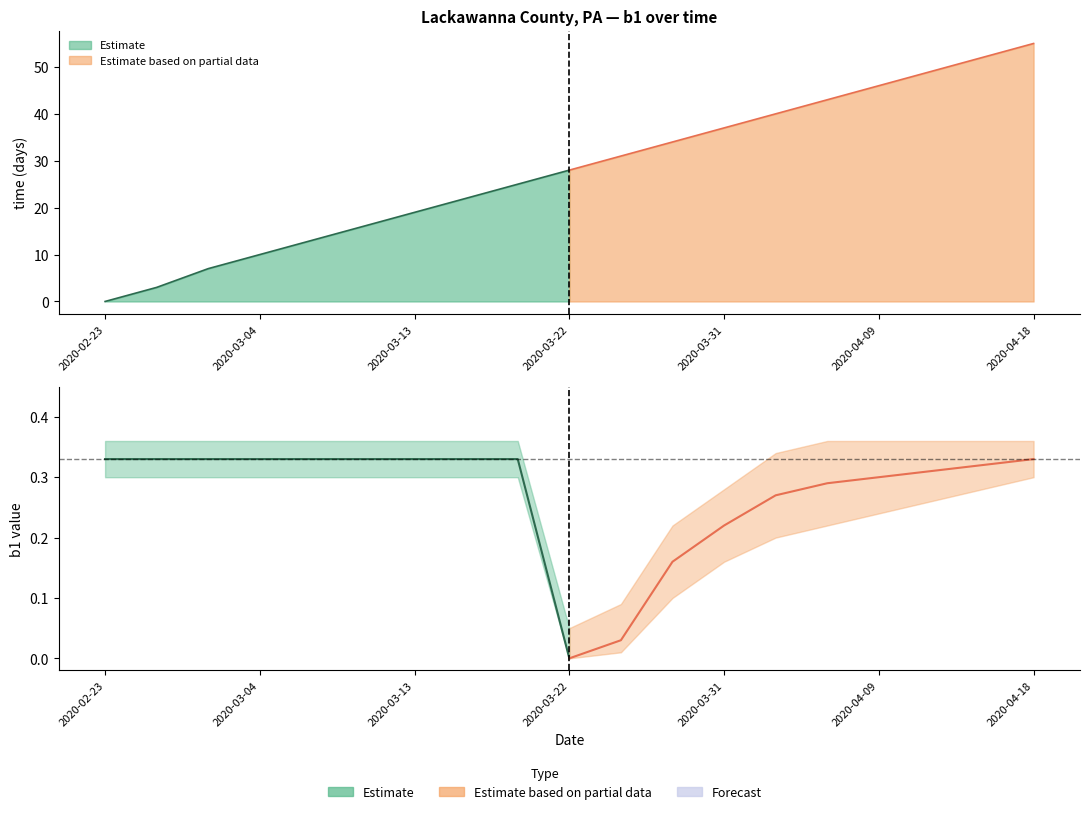

Which category has the highest value in the b1_lower series?

2020-02-23